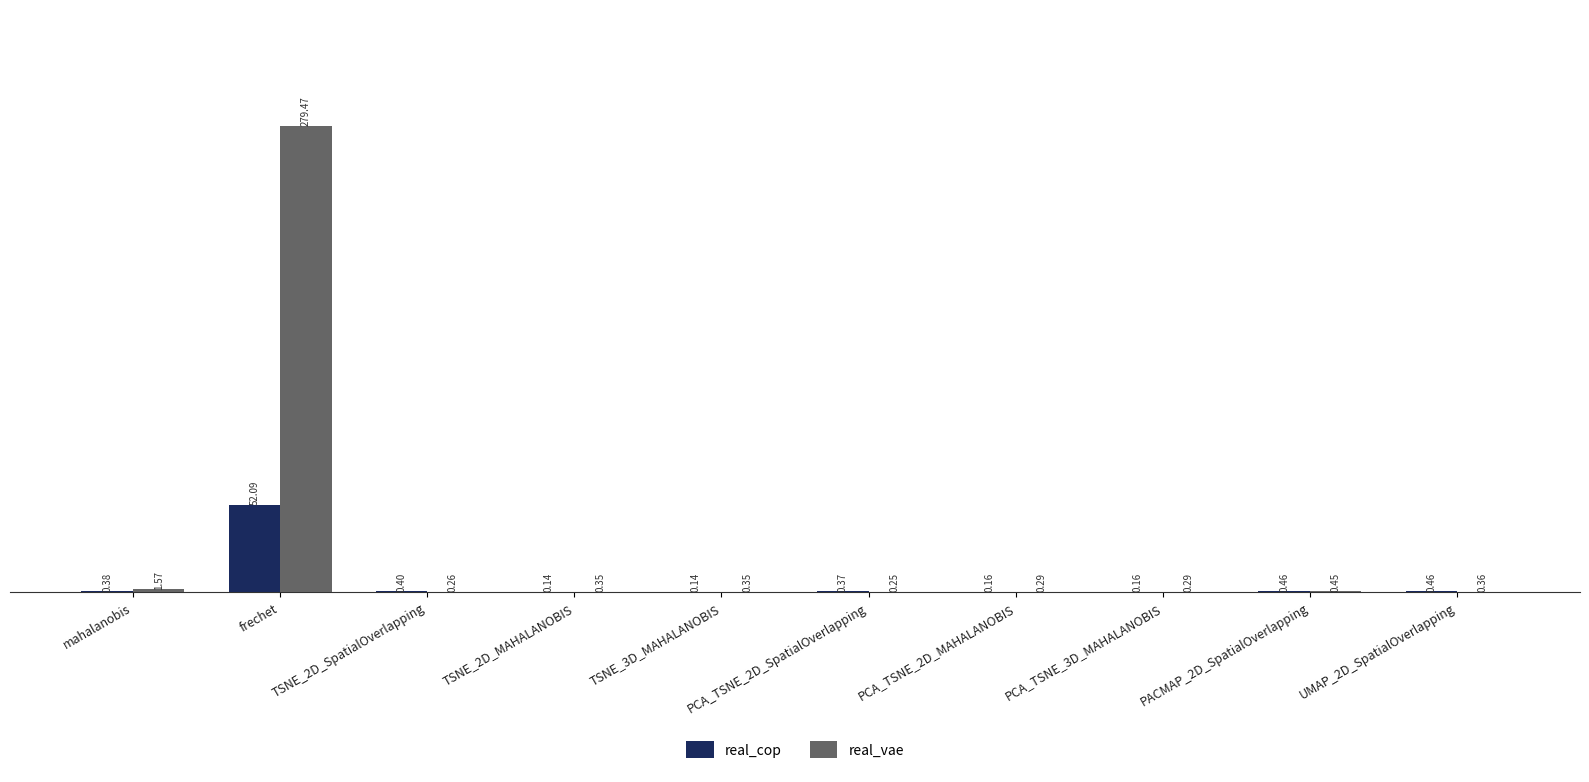

Between TSNE_3D_MAHALANOBIS and PCA_TSNE_2D_SpatialOverlapping, which series saw the biggest shift?

real_cop